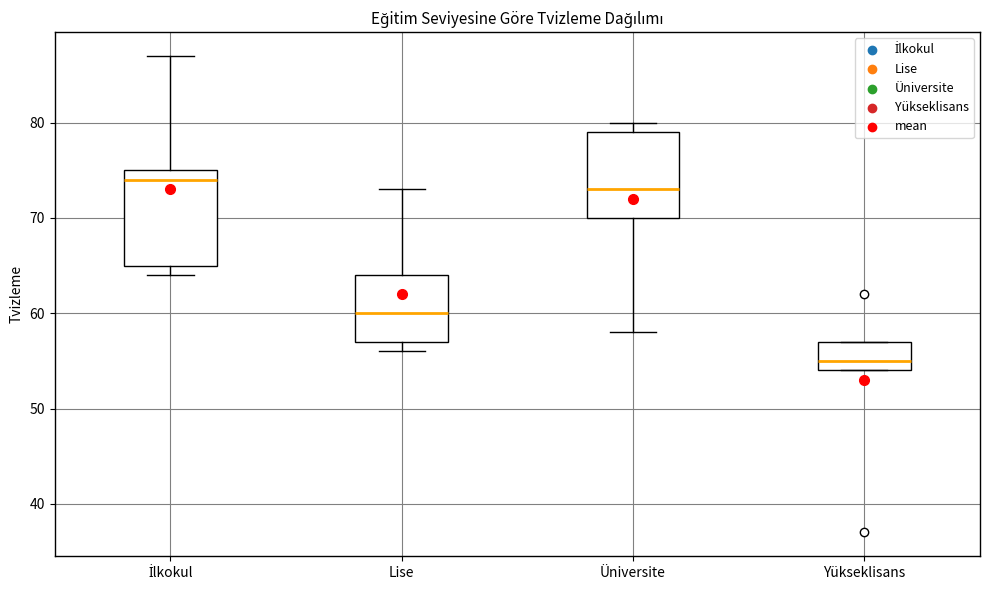

Where is the lower edge of the box for Yükseklisans on the y-axis? The values are not printed on the chart, so give them approximately, as read against the axis.

54